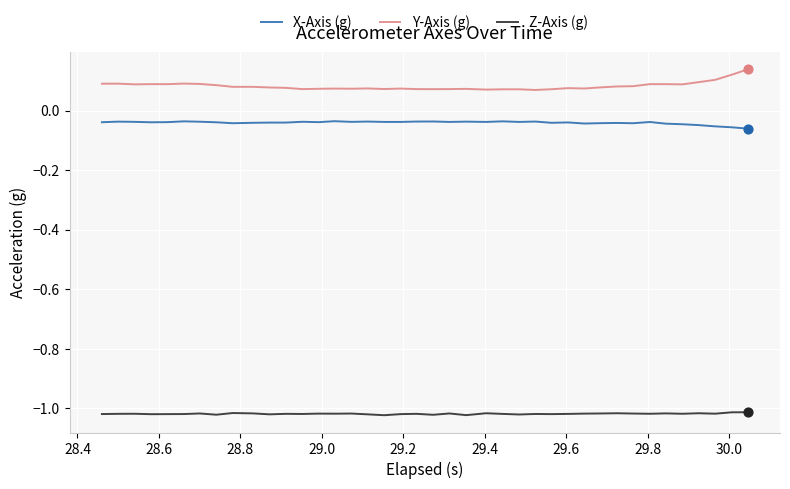

Which series has the largest total across all categories?

Y-Axis (g)